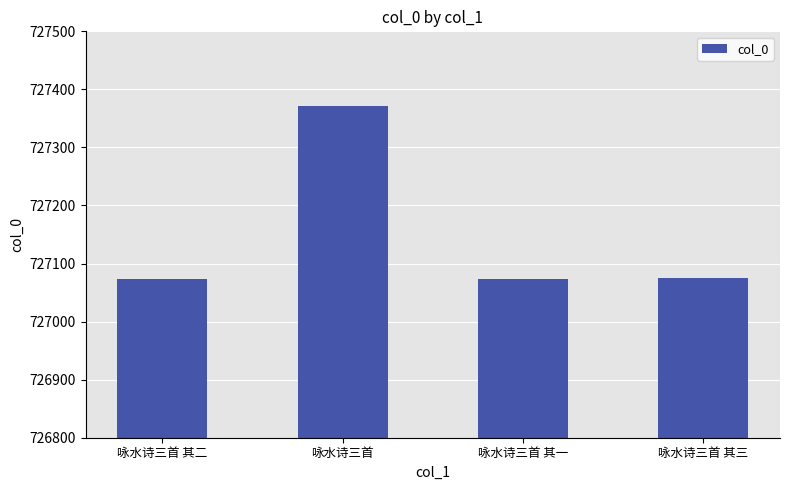

What is the smallest value displayed?

727073